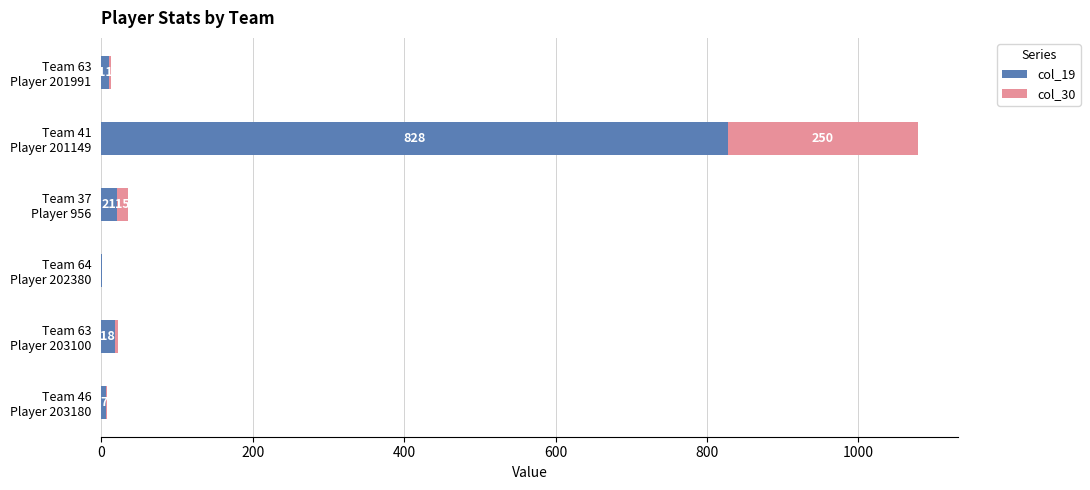

What is the maximum value for col_19?

828